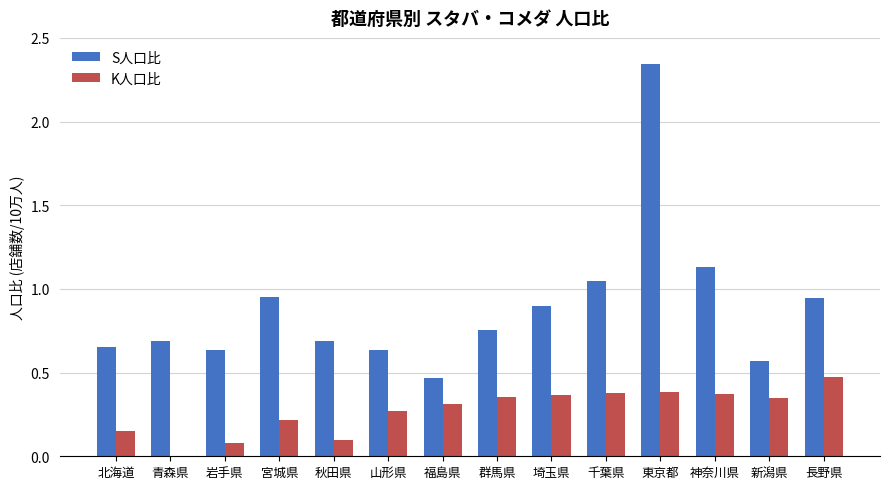

Is the value of K人口比 at 青森県 greater than the value of S人口比 at 福島県?

No